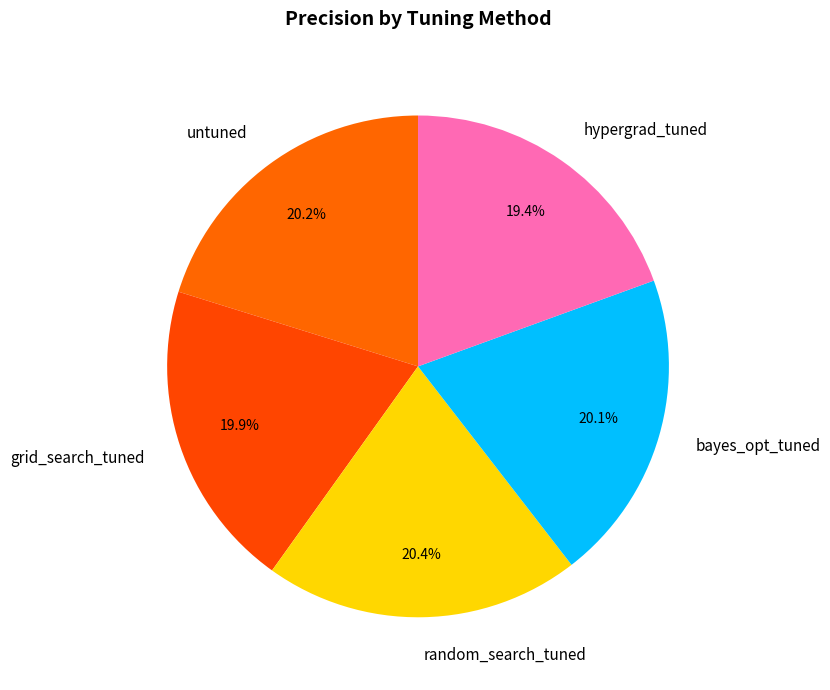

The random_search_tuned slice represents 20% of the pie. True or false?

True